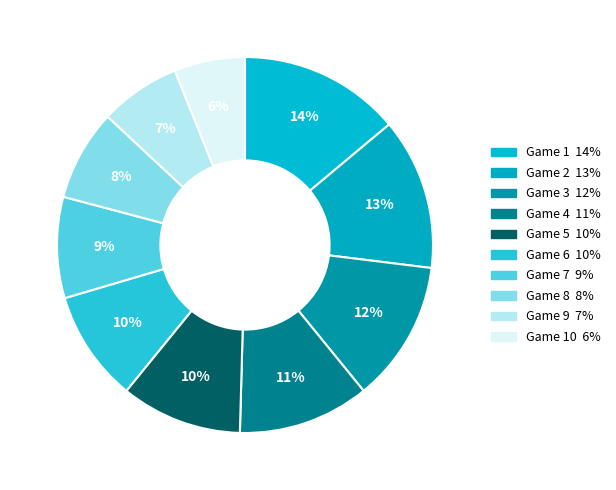

Does any single category account for the majority?

No